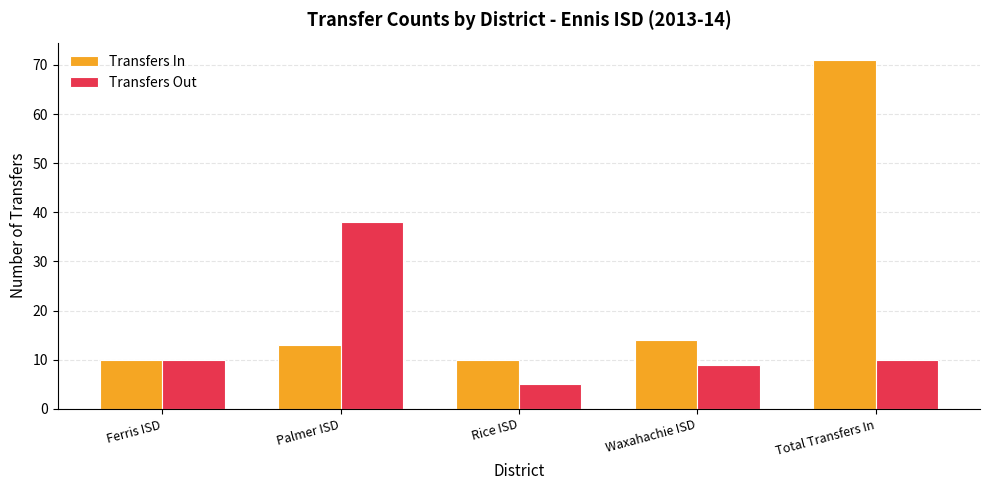

What value does the Transfers Out series have at Waxahachie ISD, to the nearest 5?

10